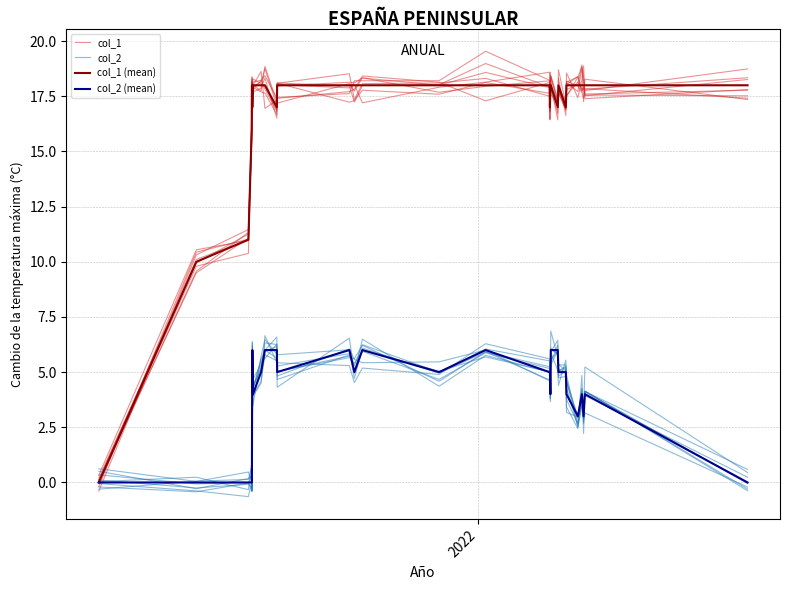

What is the difference between the maximum and minimum values in the col_1 (mean) series?

18.0